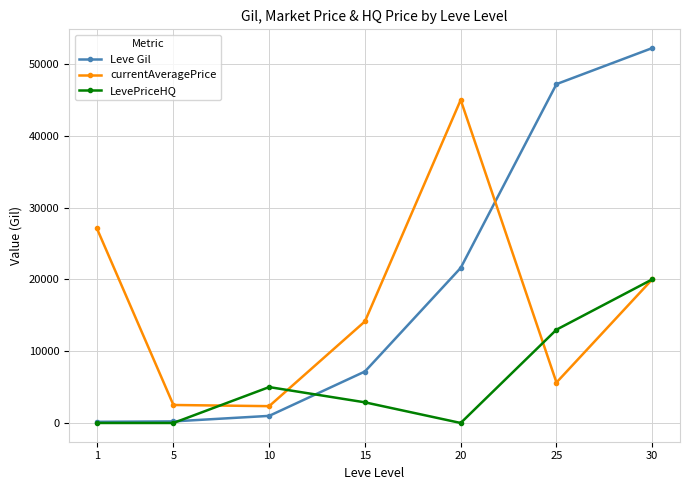

What is the difference between the Leve Gil values at 25 and 30?

5020